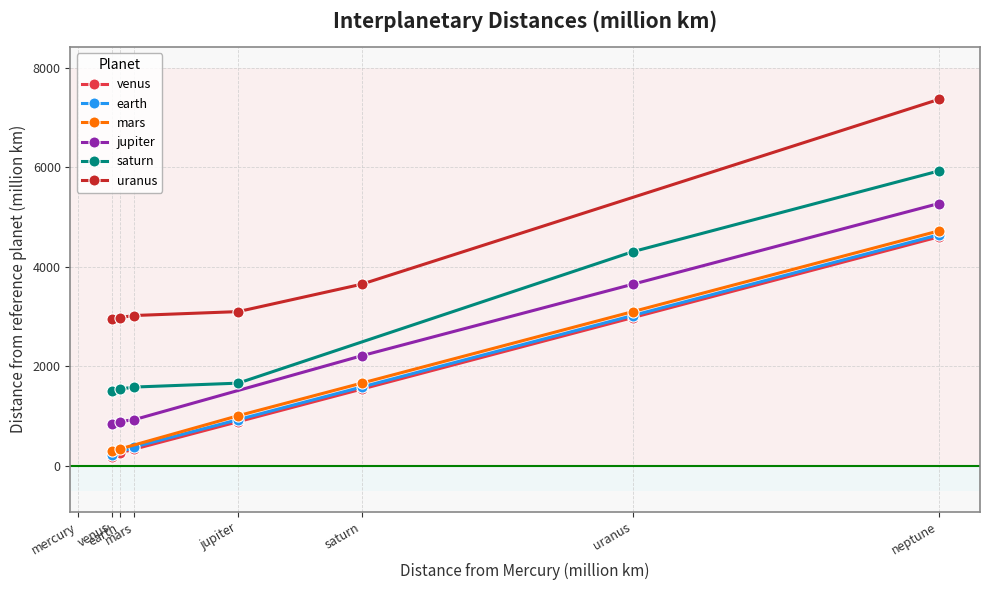

Rank the categories by earth value from highest to lowest.

neptune, uranus, saturn, jupiter, mars, venus, mercury, earth